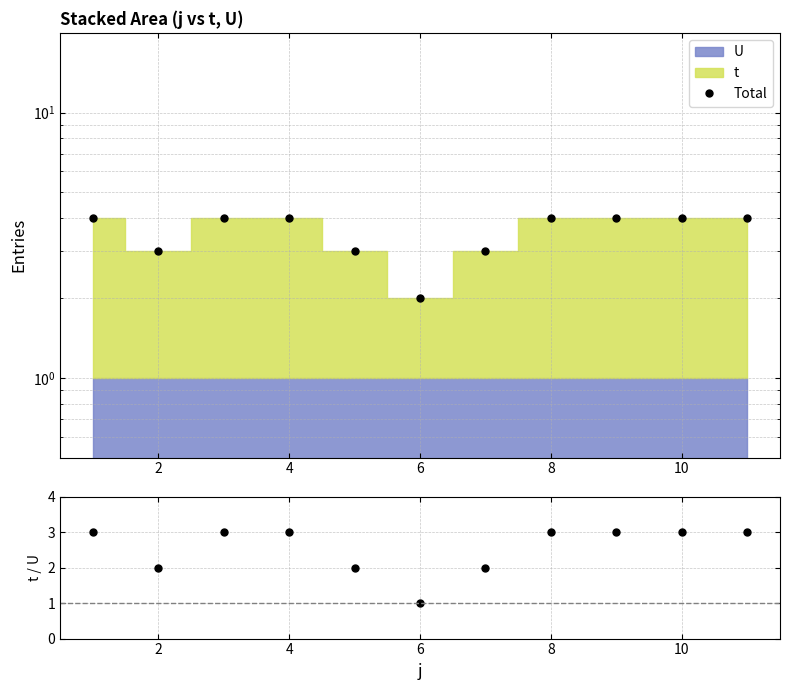

Count the t/U values in the range 2 to 3.

10